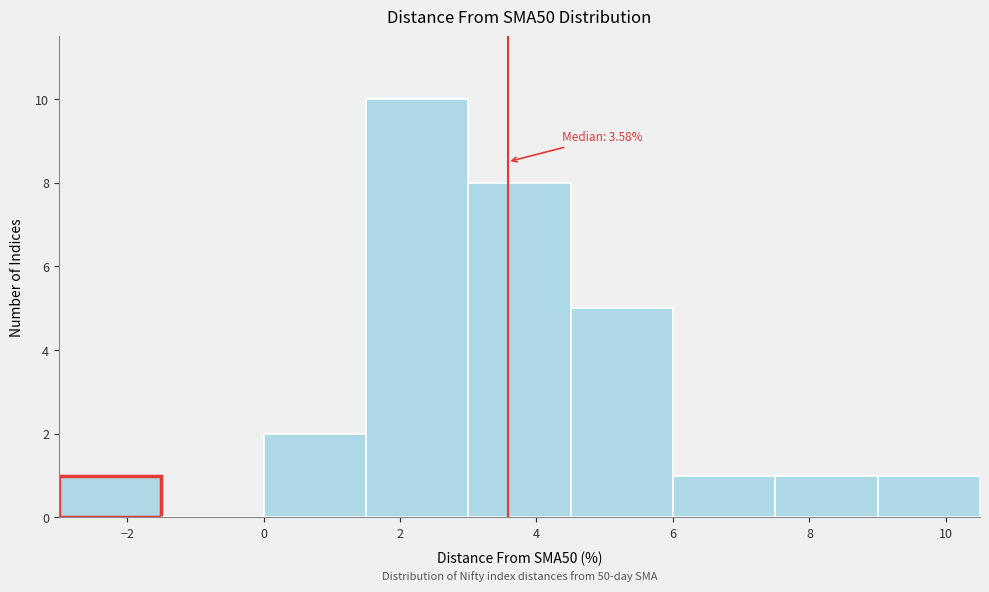

Which range on the x-axis has the tallest bar?

1.5 to 3.0